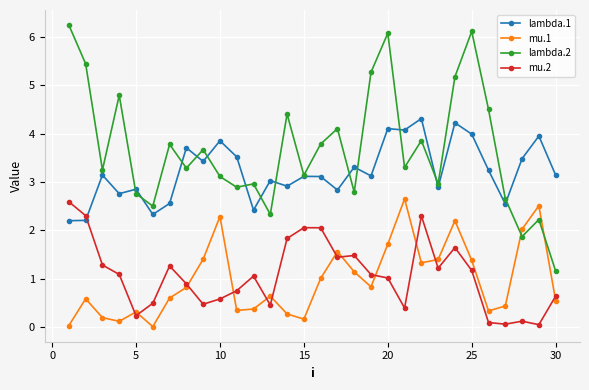

True or false: mu.2 has more than 2 points higher than both neighbors.

True